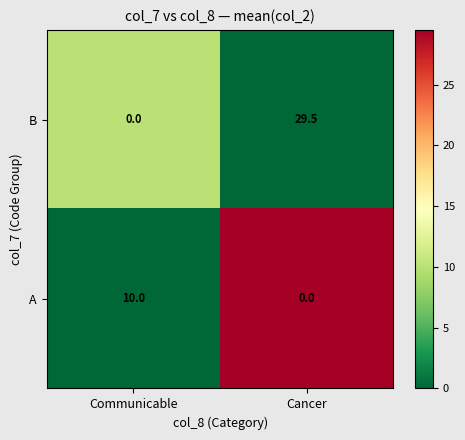

What is the maximum value shown in the chart?

29.5